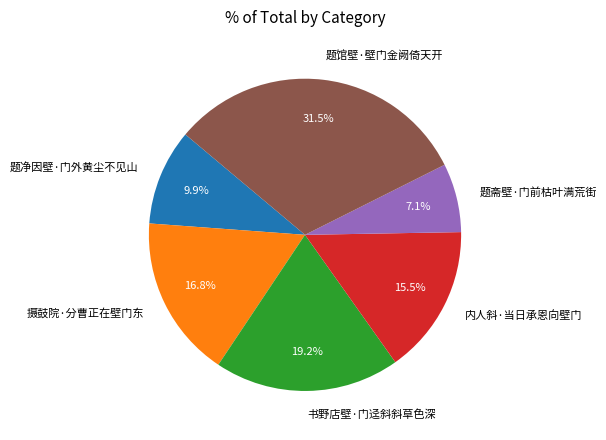

How many segments does this pie chart have?

6